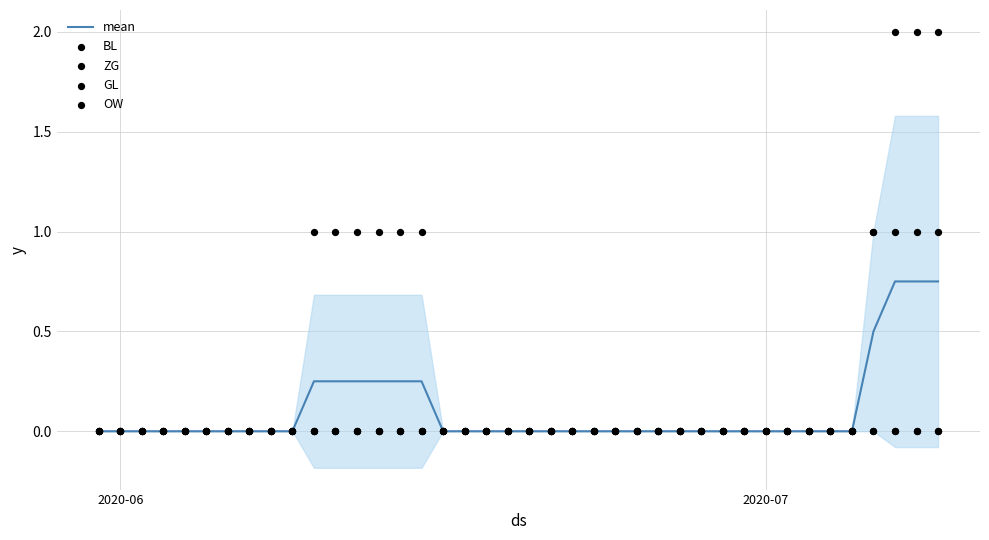

Which series reaches the minimum Y coordinate?

mean